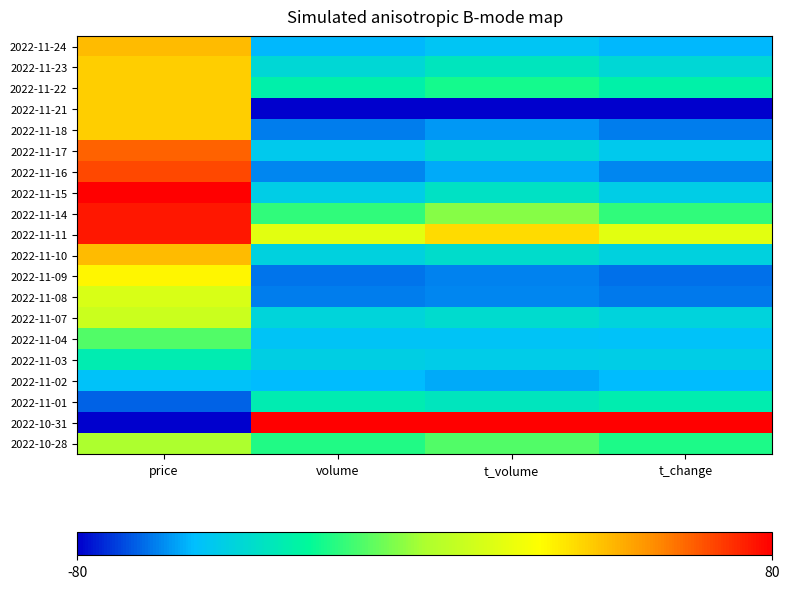

Count the number of data series in this chart.

20